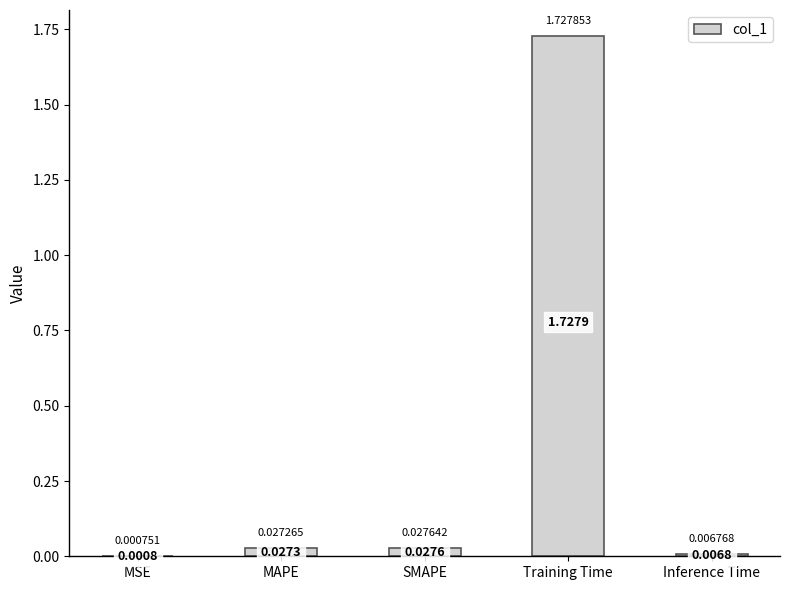

What is the sum of all values?

1.8